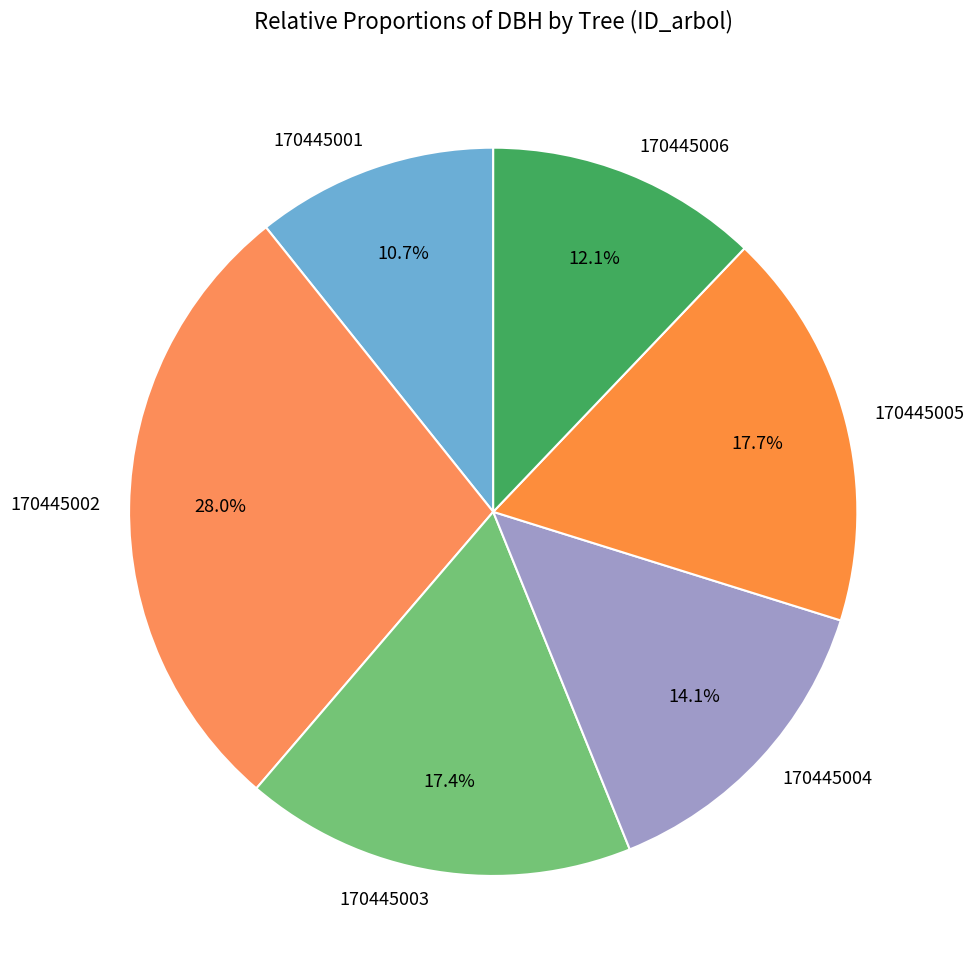

To the nearest percent, what is the difference between the largest and smallest slice percentages?

17%